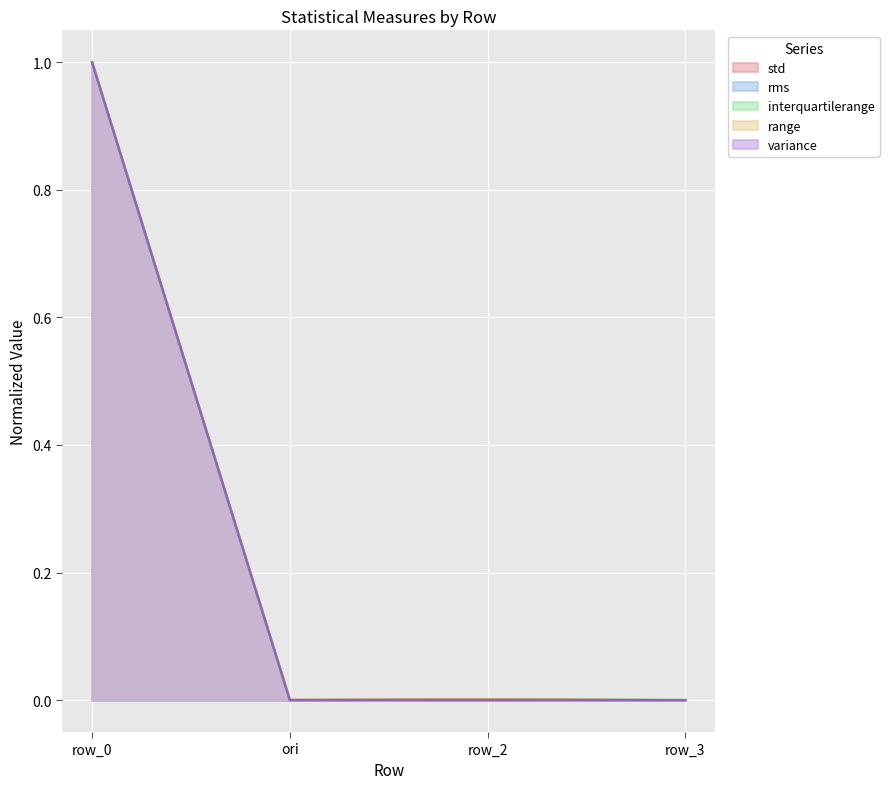

True or false: variance has more than 2 points higher than both neighbors.

False